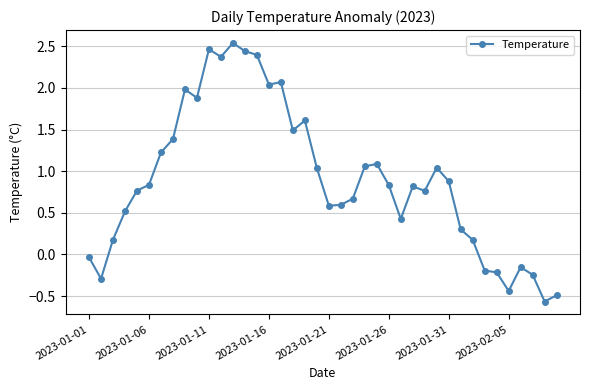

True or false: the data has more than 0 interior local peaks.

True